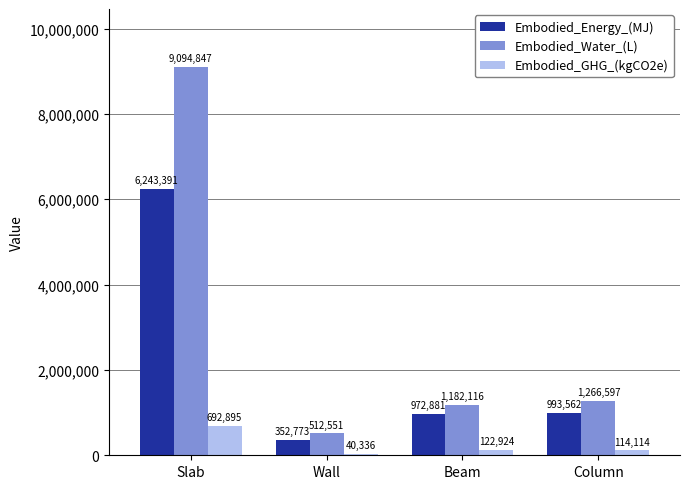

Where is Embodied_Water_(L) nearest to the value 4803698?

Column